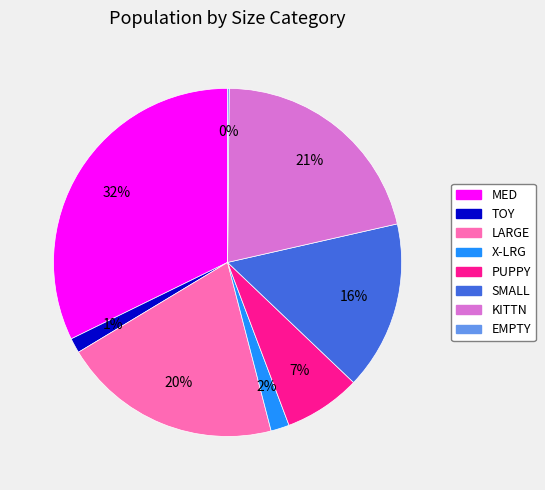

To the nearest percent, what is the average slice percentage?

12%